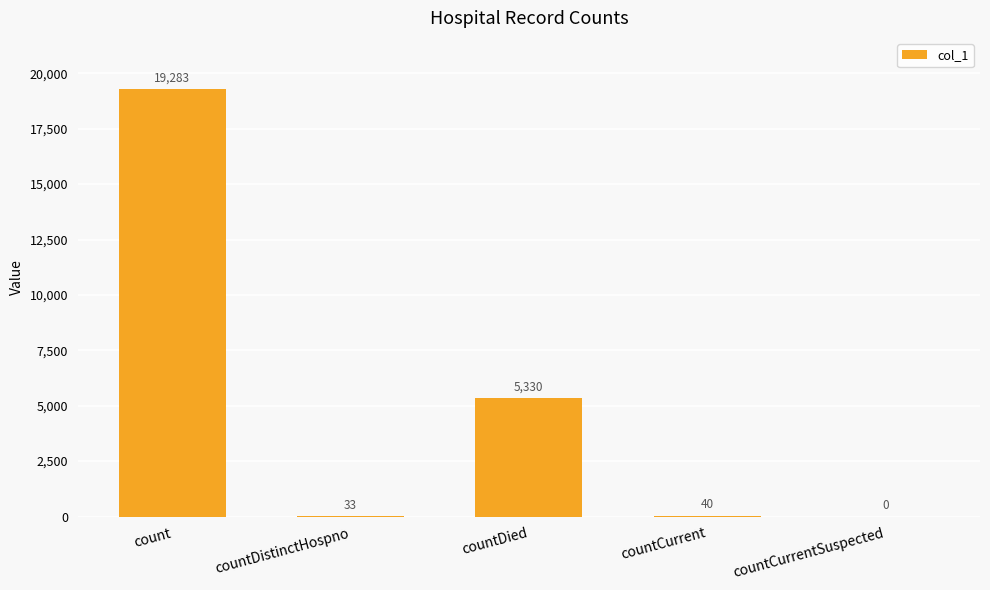

What is the sum of the values at count and countDied?

24613